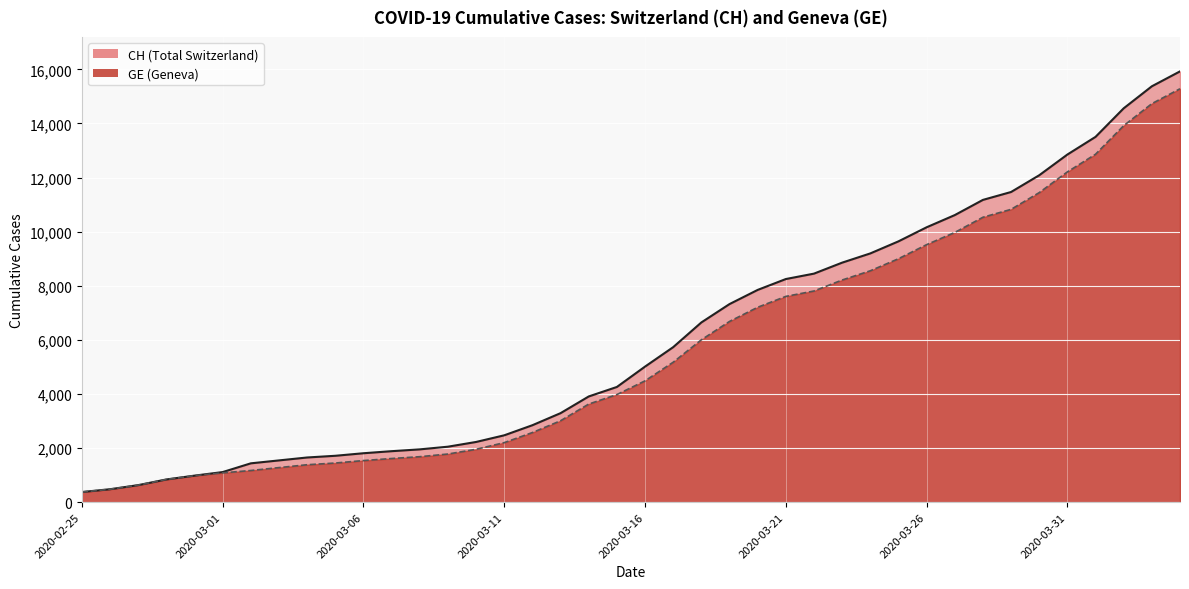

At how many categories does at least one series exceed 607?

38